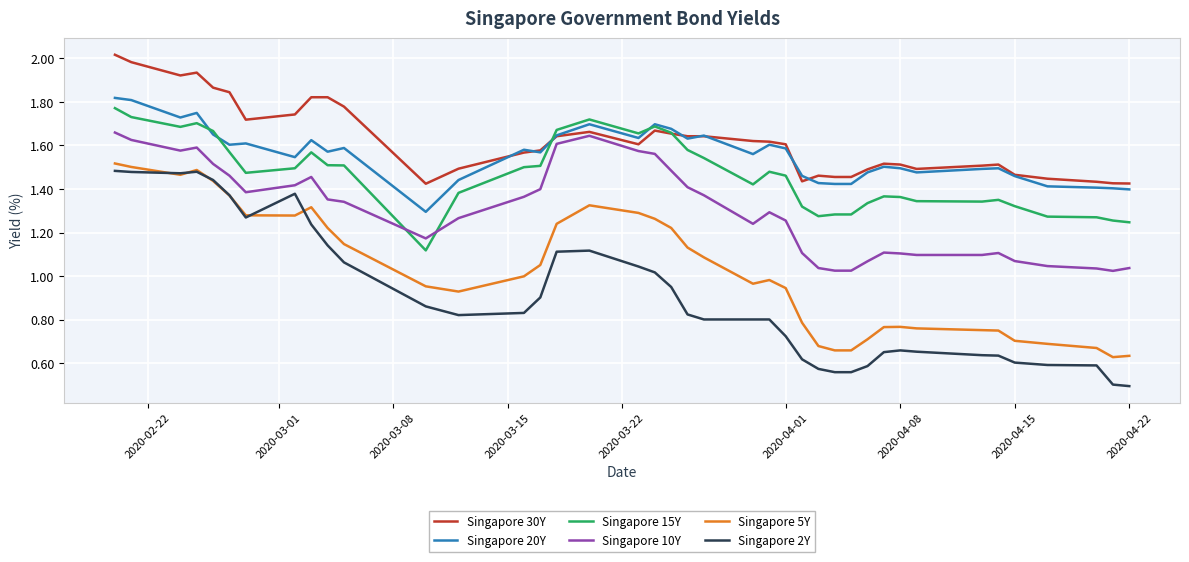

What is the smallest value displayed?

0.5